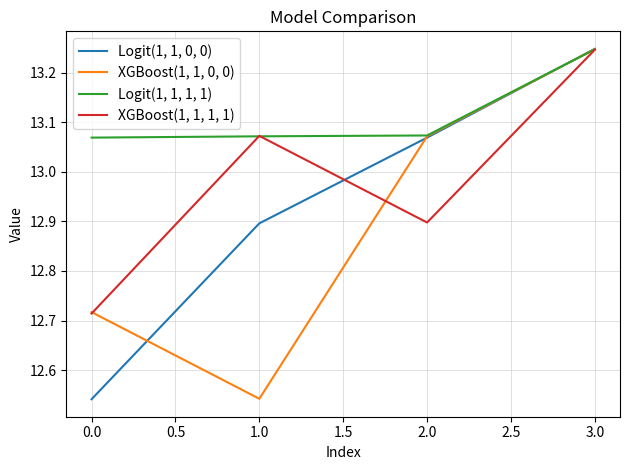

Where is XGBoost(1, 1, 0, 0) nearest to the value 12?

1.0